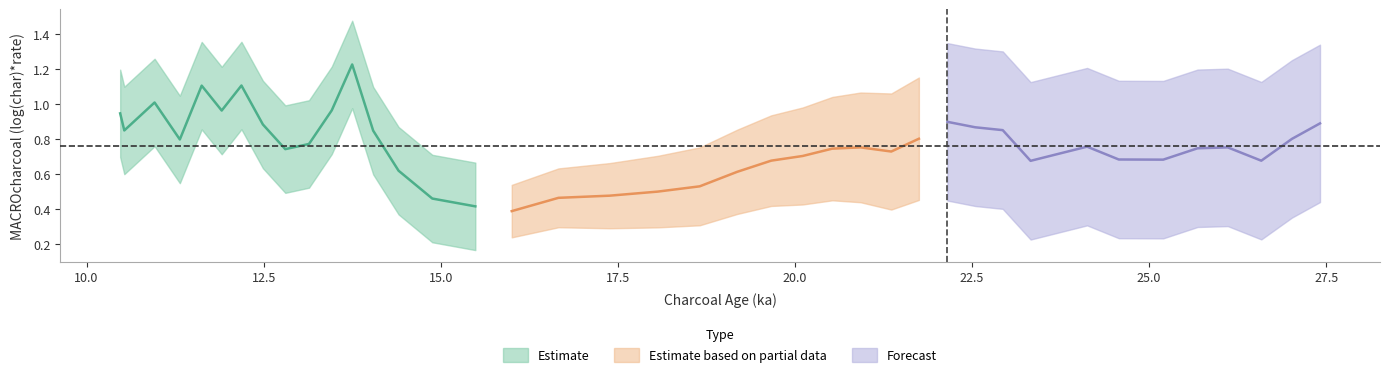

What is the value of the 1st point from the left?

0.9